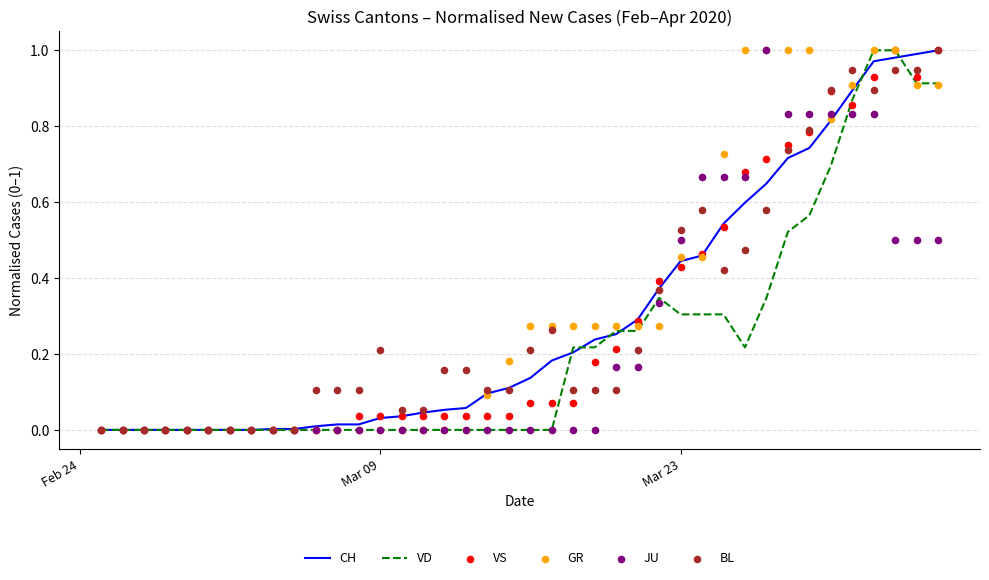

What is the total value across all series at Mar 23?

2.7